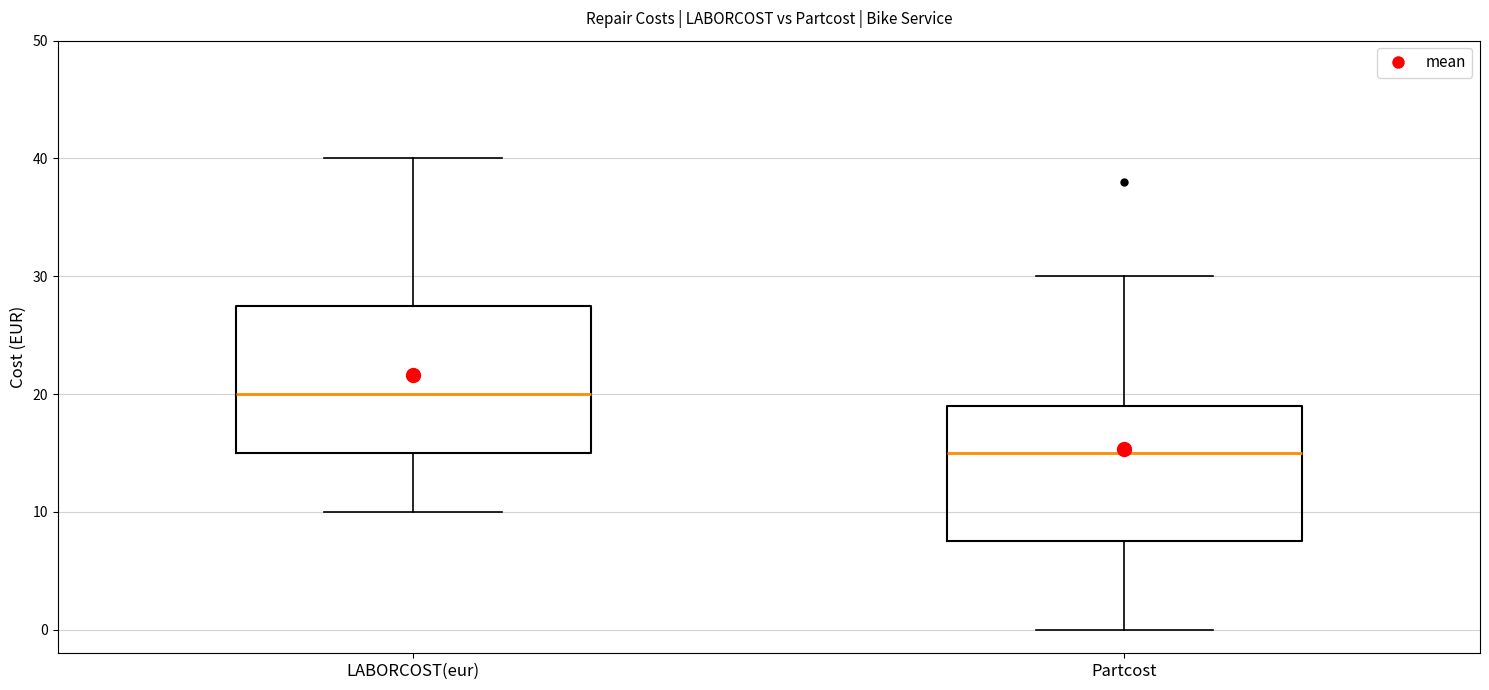

Reading left to right, read every box against the y-axis: the position of its median line, the range the box covers, and the ends of its whiskers. The values are not printed on the chart, so give them approximately, as read against the axis.

LABORCOST(eur): median 20, box 15 to 28, whiskers 10 to 40
Partcost: median 15, box 8 to 19, whiskers 0 to 30